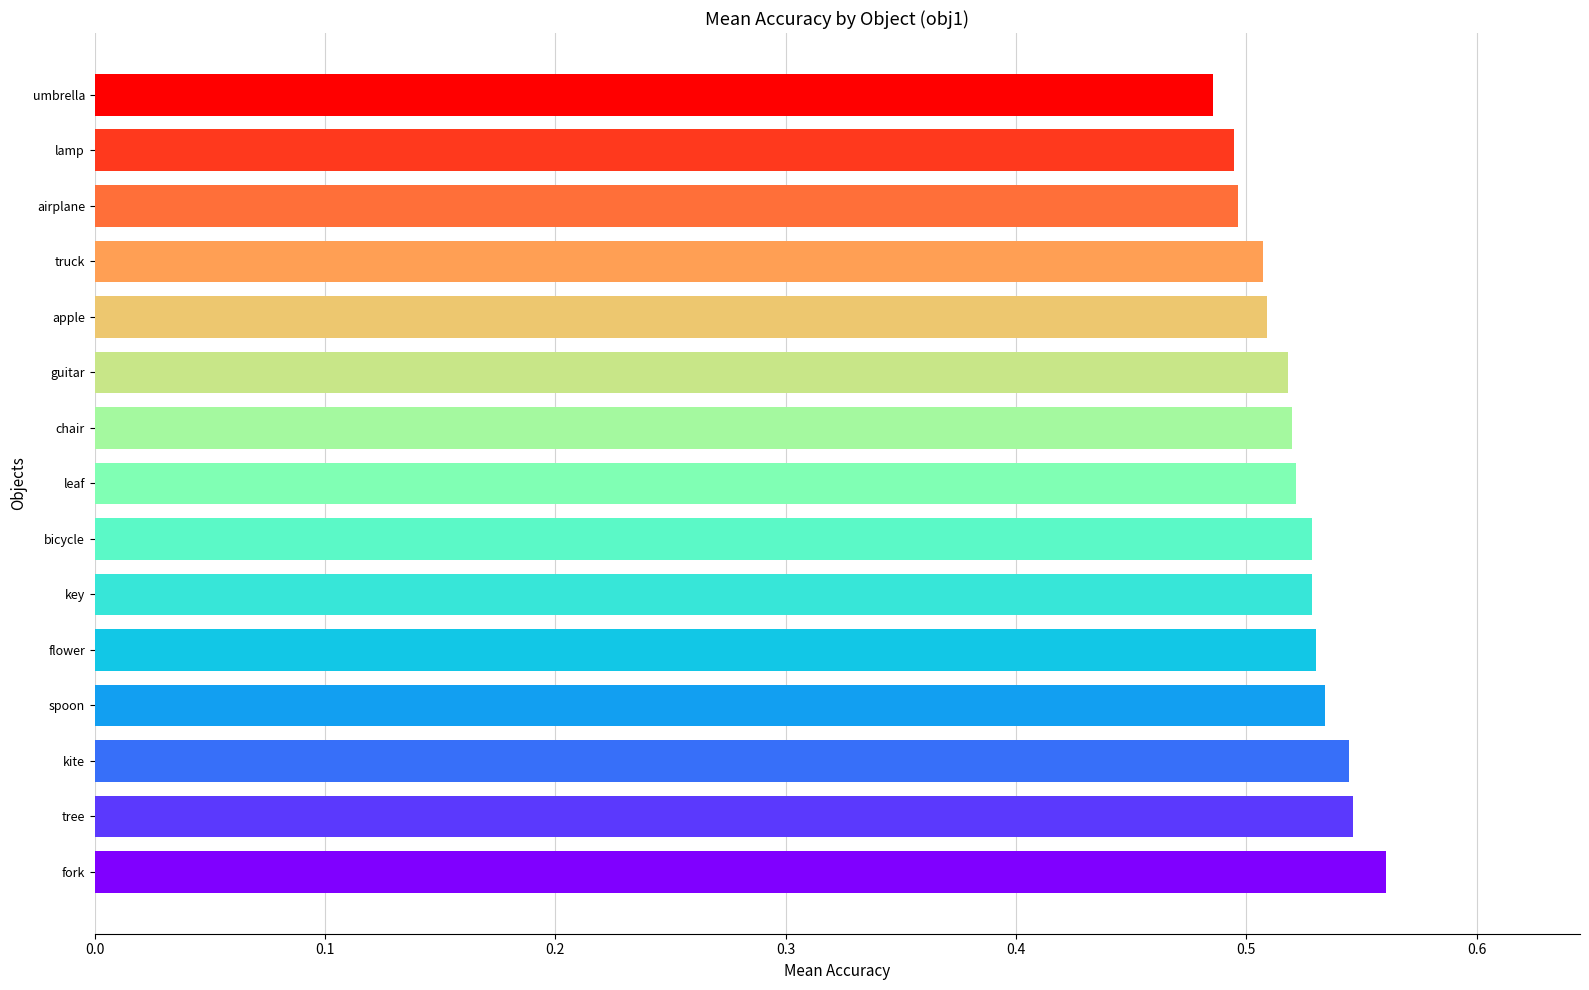

What is the difference between the maximum and minimum values?

0.1